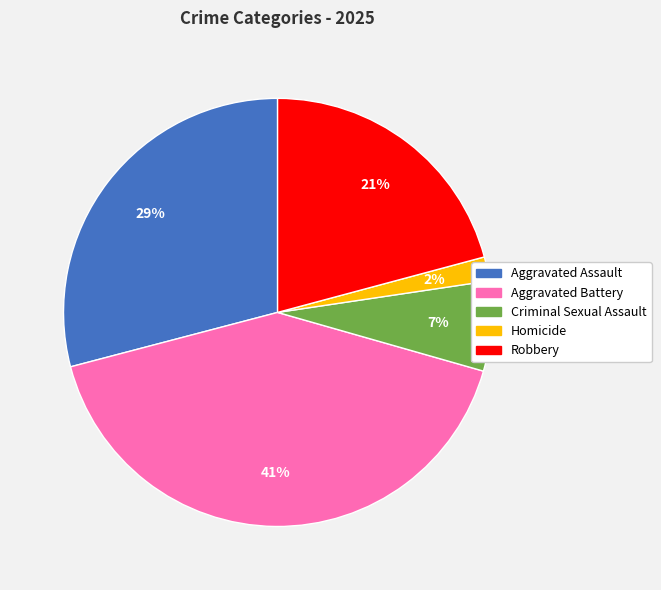

Is Aggravated Assault the majority of the pie?

No